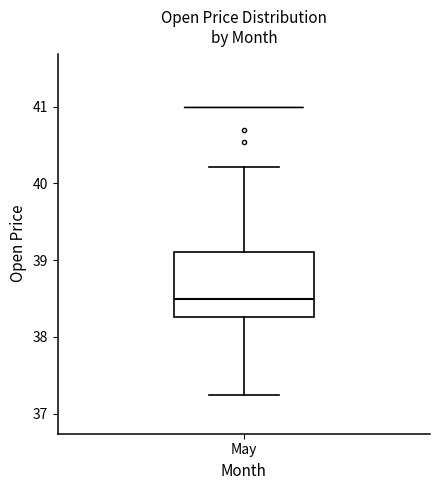

Where is the lower edge of the box for May on the y-axis? The values are not printed on the chart, so give them approximately, as read against the axis.

38.3